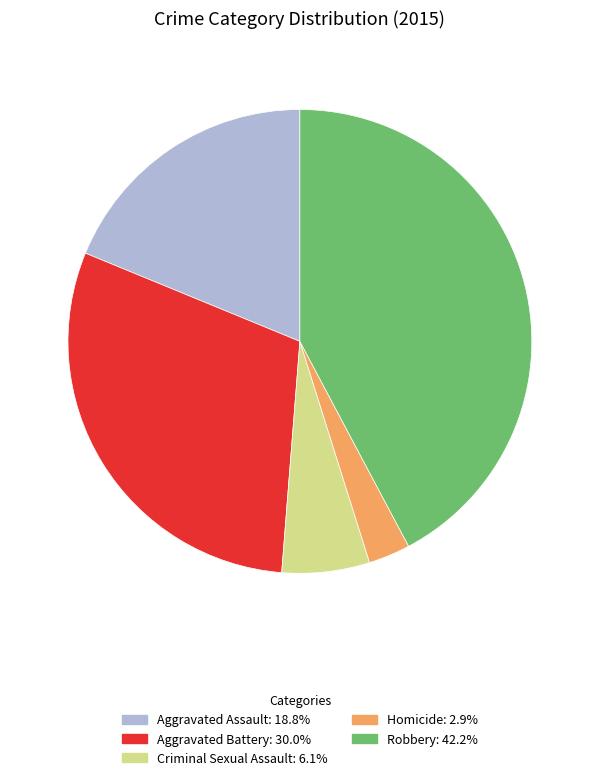

Between Robbery and Homicide, which is larger?

Robbery